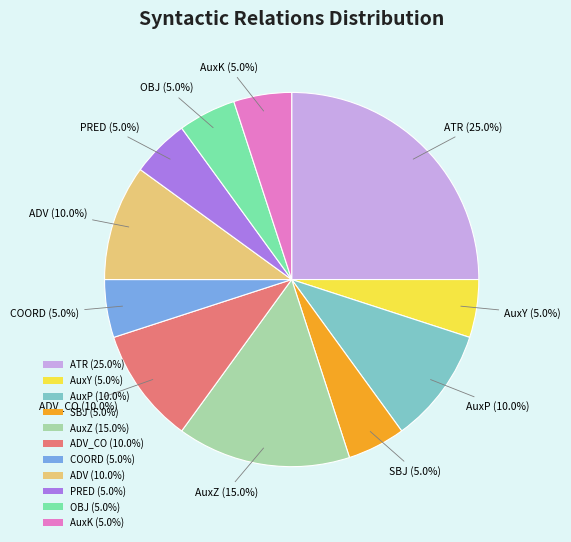

What portion of the pie excludes ADV (10.0%)?

90.0%